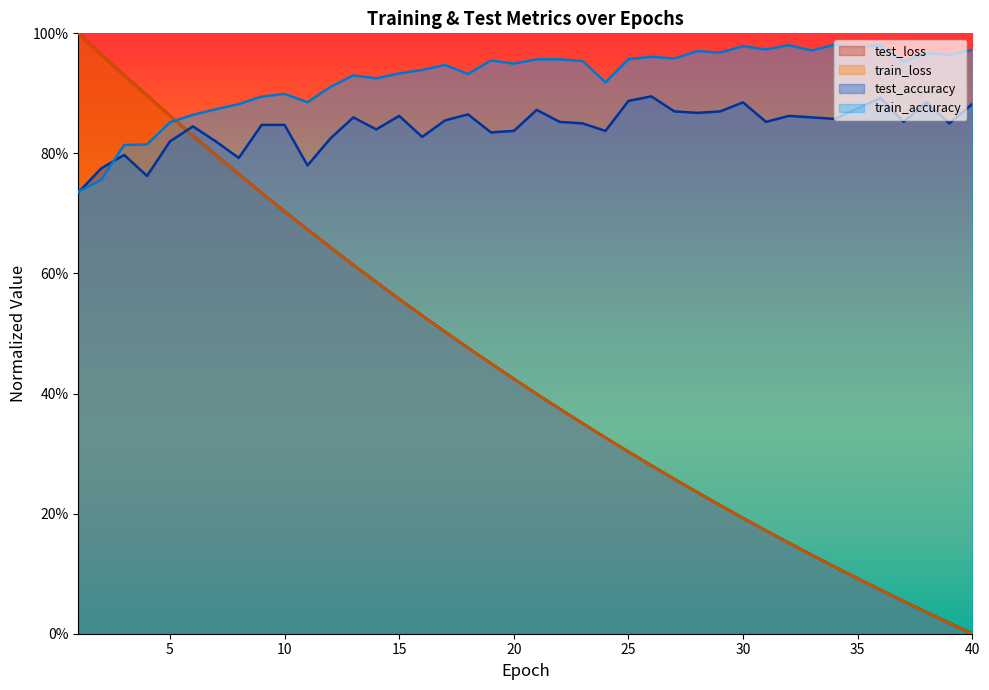

How many interior local peaks does the test_accuracy series have?

11